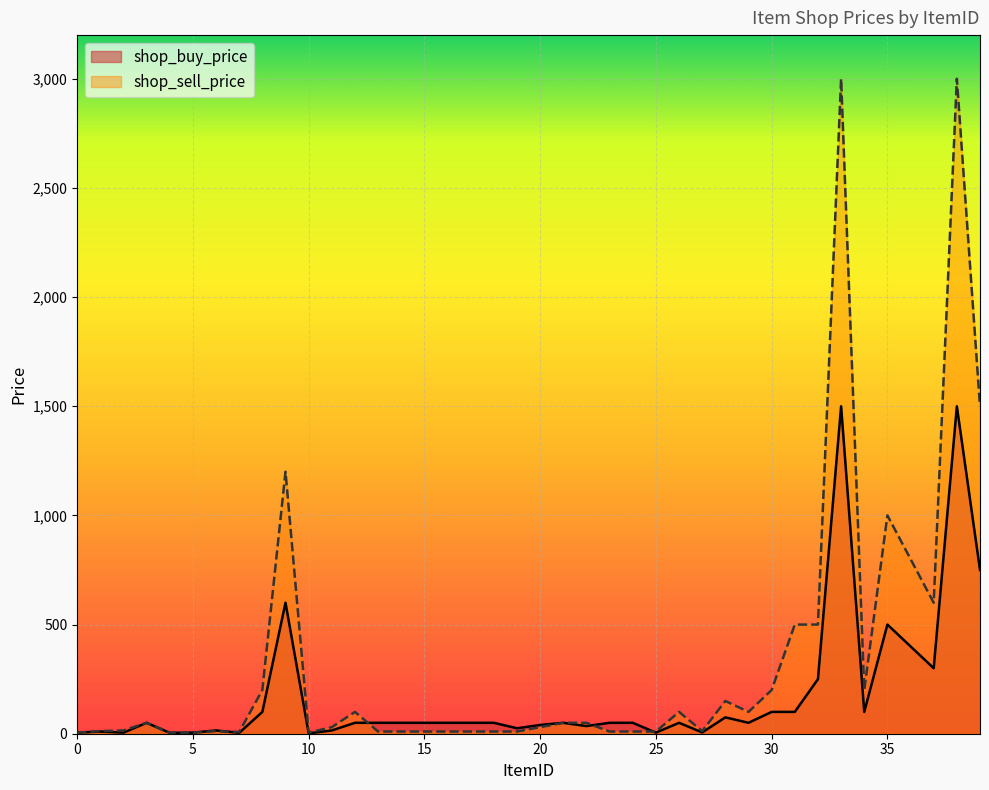

Between 3 and 34, which series saw the biggest shift?

shop_sell_price